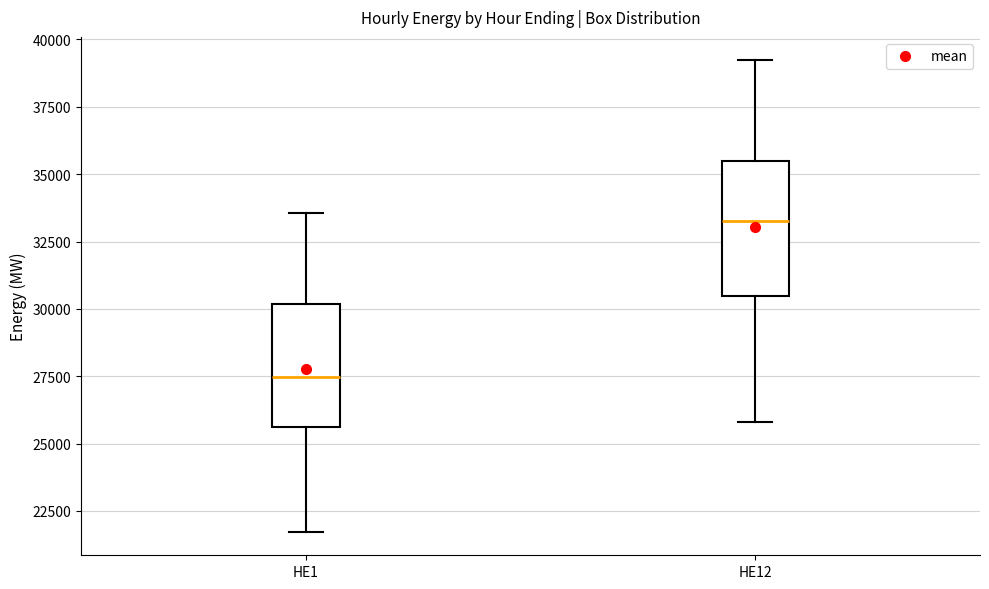

Which box has the lowest median line?

HE1